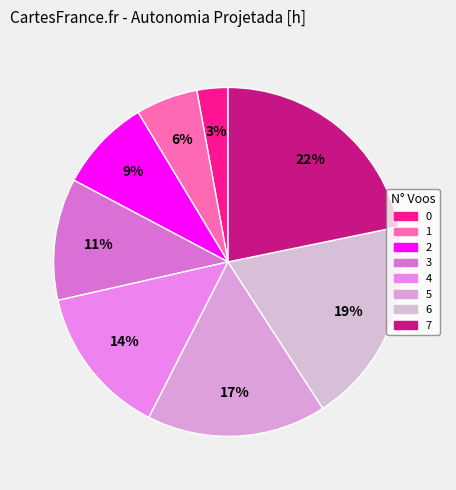

What is the change in value from 1 to 4?

+0.4